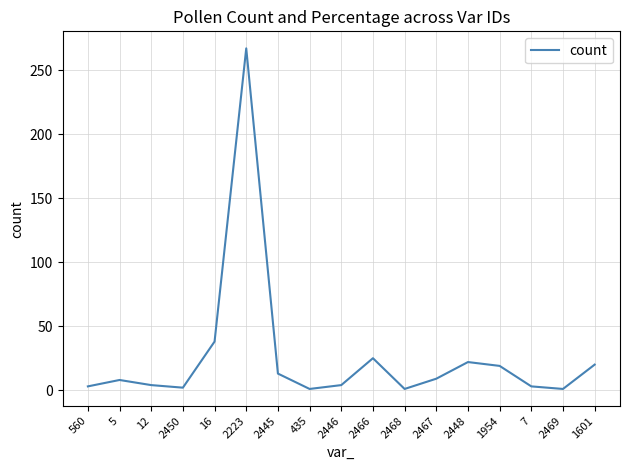

True or false: the data shows 3 at 7.

True